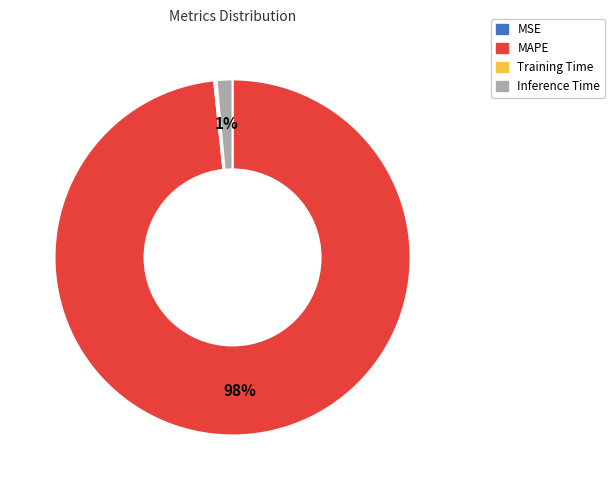

Between Inference Time and MAPE, which is larger?

MAPE